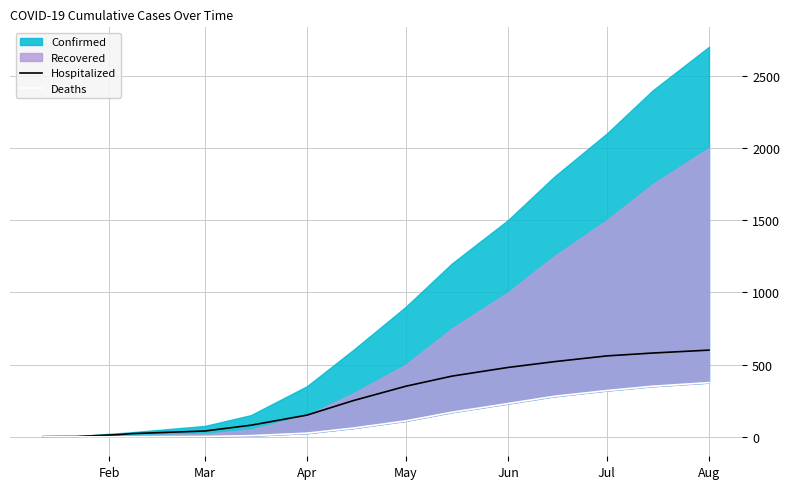

What is the average value of the Hospitalized series?

227